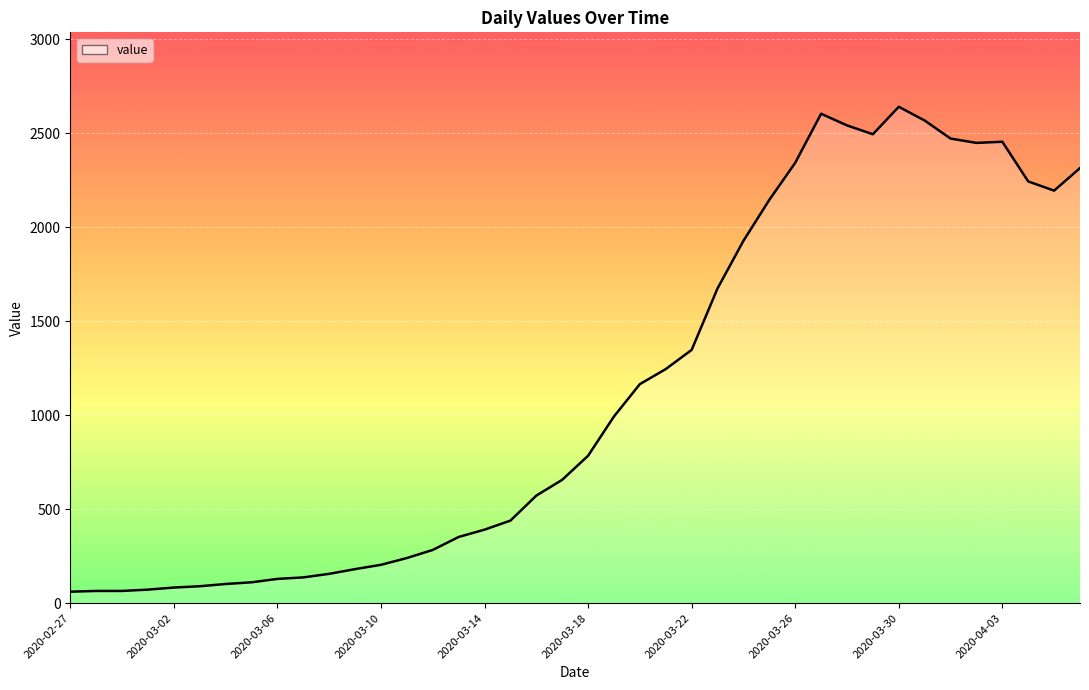

Where is the first local minimum?

2020-03-29